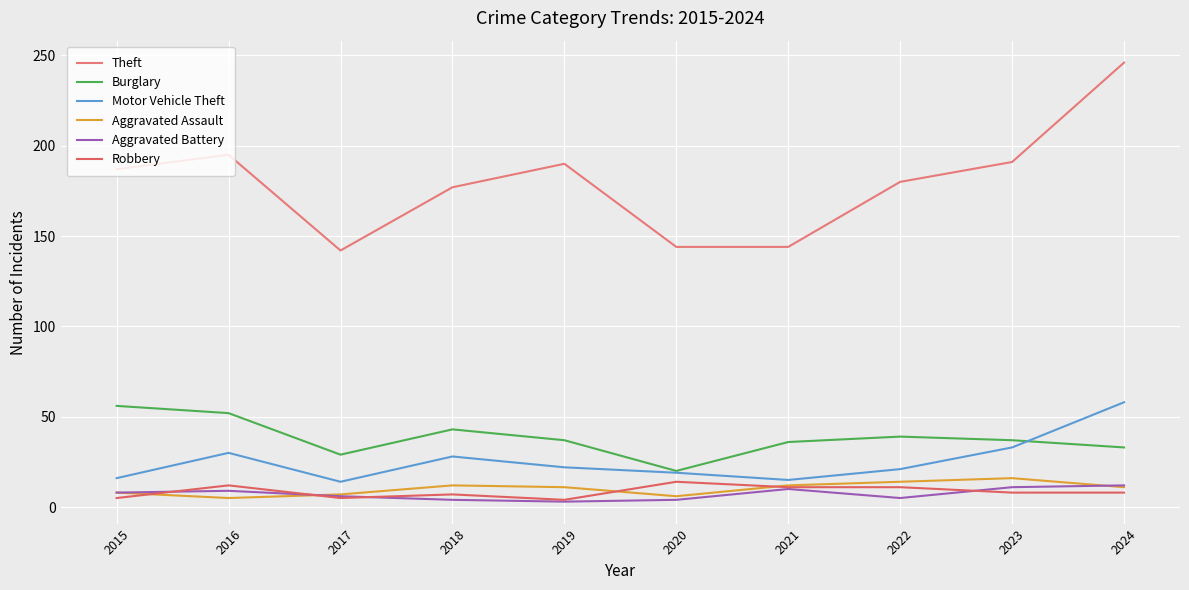

At which category is the sum across all series the highest?

2024